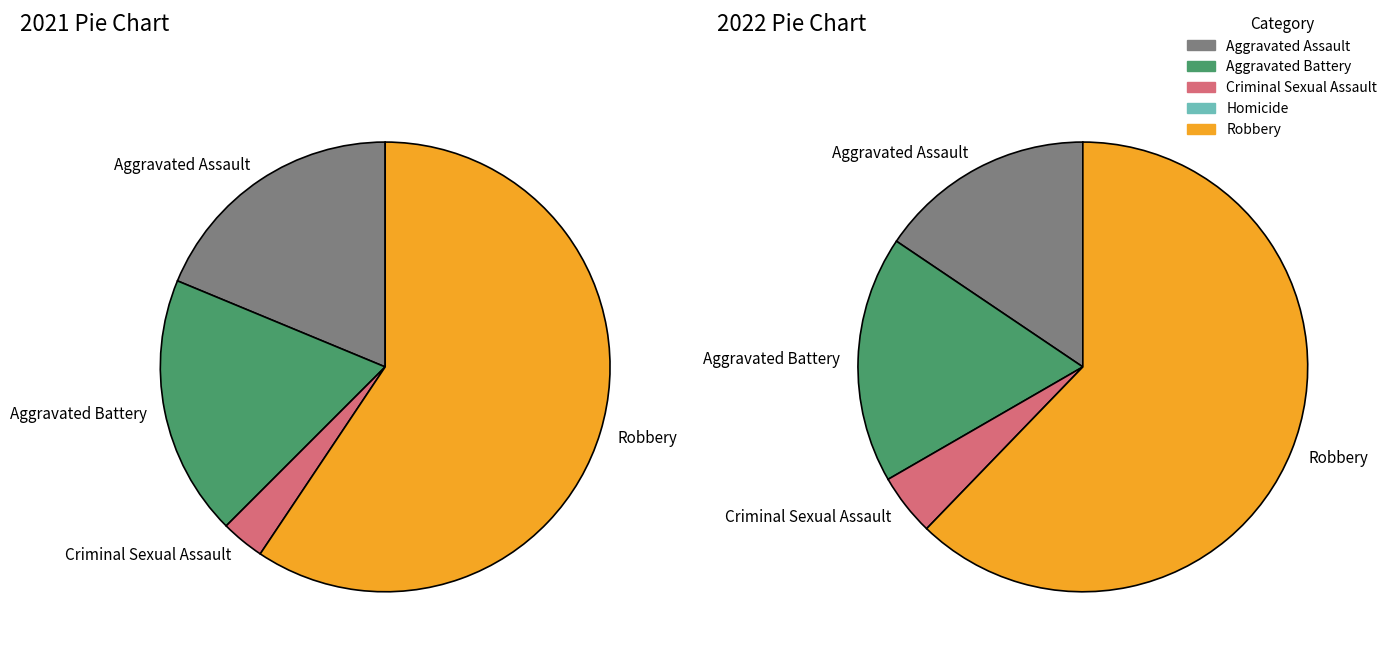

To the nearest percent, what is the difference between the 3 and values_2022 slice percentages?

18%